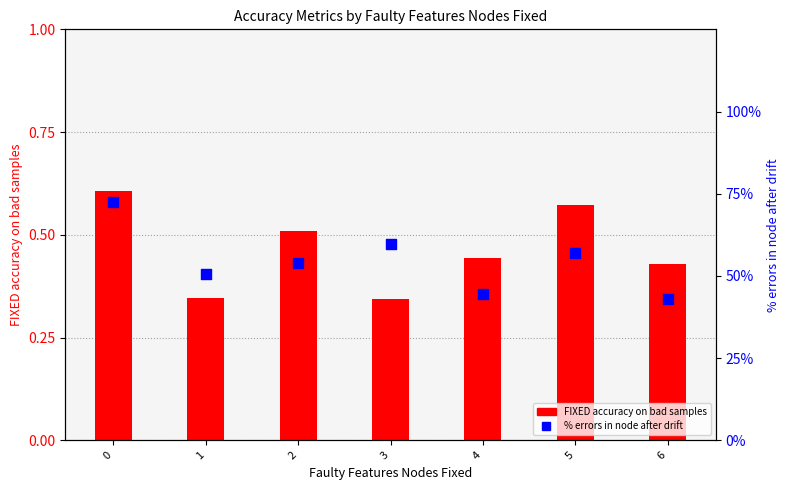

Is the value of % errors in node after drift at 2 greater than the value of FIXED accuracy on bad samples at 1?

Yes